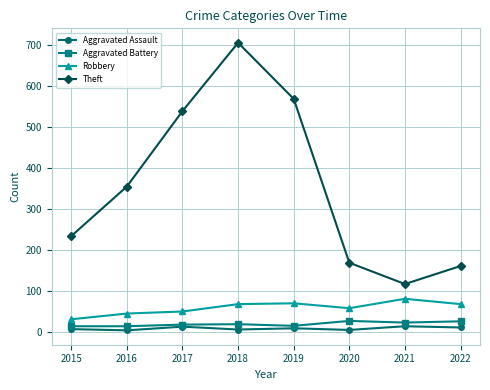

True or false: Aggravated Battery and Theft intersect in this chart.

False